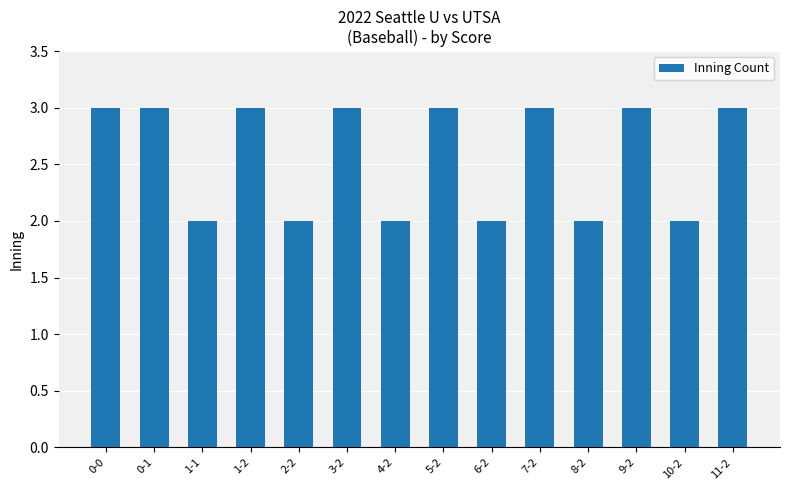

What is the ratio of the value at 3-2 to the value at 11-2?

1.0